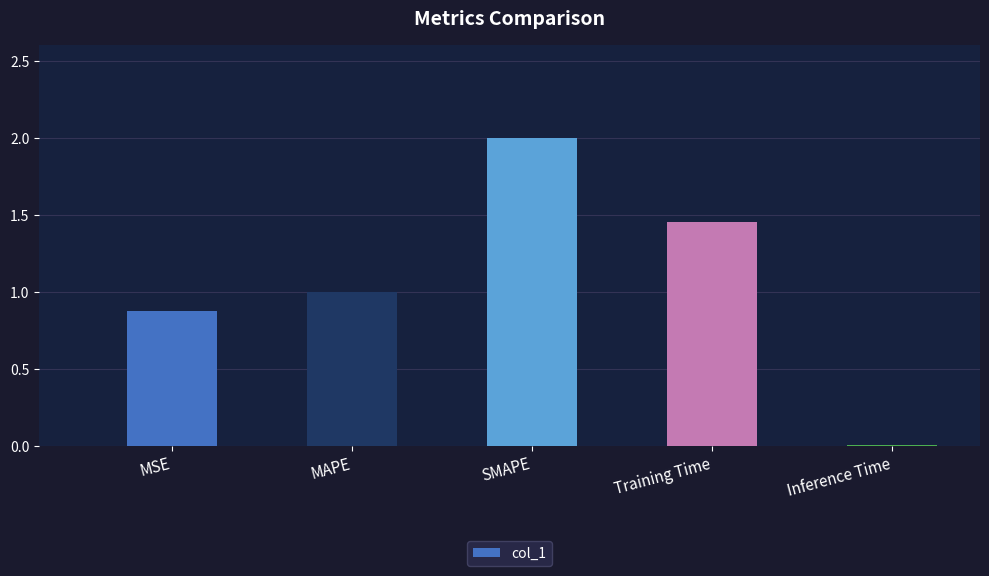

What is the difference between the second highest and second lowest values?

0.6